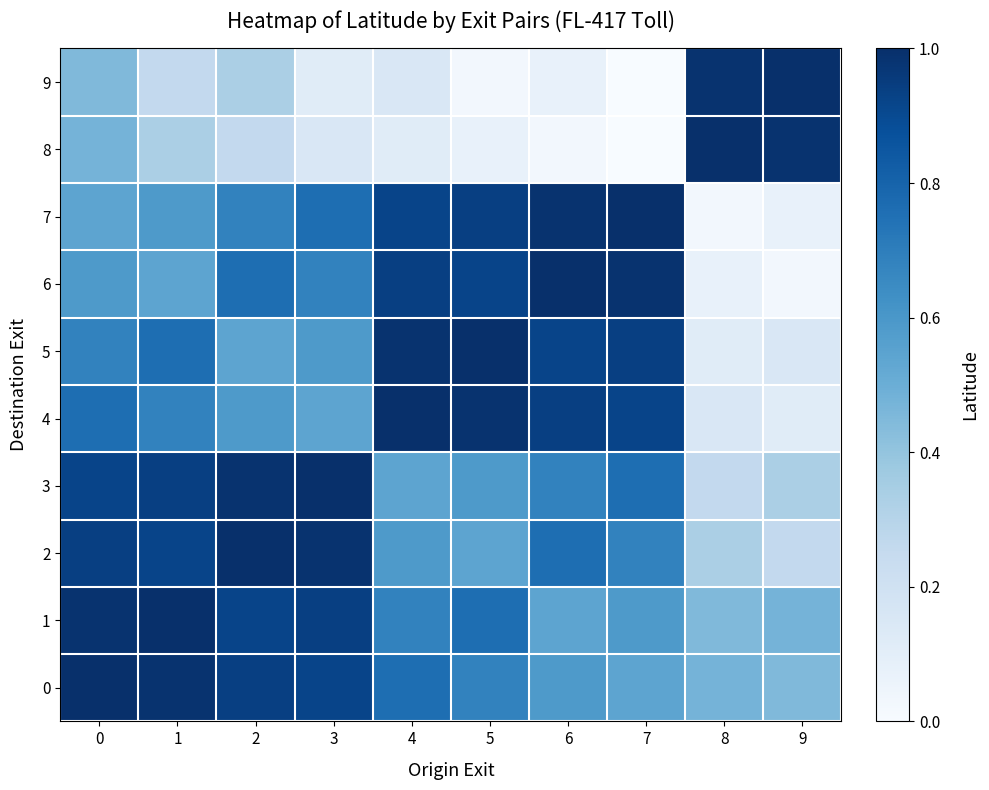

Reading left to right, list all the values displayed in this chart.

0: 0=1.0	1=1.0	2=0.9	3=0.9	4=0.8	5=0.7	6=0.6	7=0.5	8=0.5	9=0.4
1: 0=1.0	1=1.0	2=0.9	3=0.9	4=0.7	5=0.8	6=0.5	7=0.6	8=0.4	9=0.5
2: 0=0.9	1=0.9	2=1.0	3=1.0	4=0.6	5=0.5	6=0.8	7=0.7	8=0.3	9=0.3
3: 0=0.9	1=0.9	2=1.0	3=1.0	4=0.5	5=0.6	6=0.7	7=0.8	8=0.3	9=0.3
4: 0=0.8	1=0.7	2=0.6	3=0.5	4=1.0	5=1.0	6=0.9	7=0.9	8=0.1	9=0.1
5: 0=0.7	1=0.8	2=0.5	3=0.6	4=1.0	5=1.0	6=0.9	7=0.9	8=0.1	9=0.1
6: 0=0.6	1=0.5	2=0.8	3=0.7	4=0.9	5=0.9	6=1.0	7=1.0	8=0.1	9=0.0
7: 0=0.5	1=0.6	2=0.7	3=0.8	4=0.9	5=0.9	6=1.0	7=1.0	8=0.0	9=0.1
8: 0=0.5	1=0.3	2=0.3	3=0.1	4=0.1	5=0.1	6=0.0	7=0.0	8=1.0	9=1.0
9: 0=0.4	1=0.3	2=0.3	3=0.1	4=0.1	5=0.0	6=0.1	7=0.0	8=1.0	9=1.0